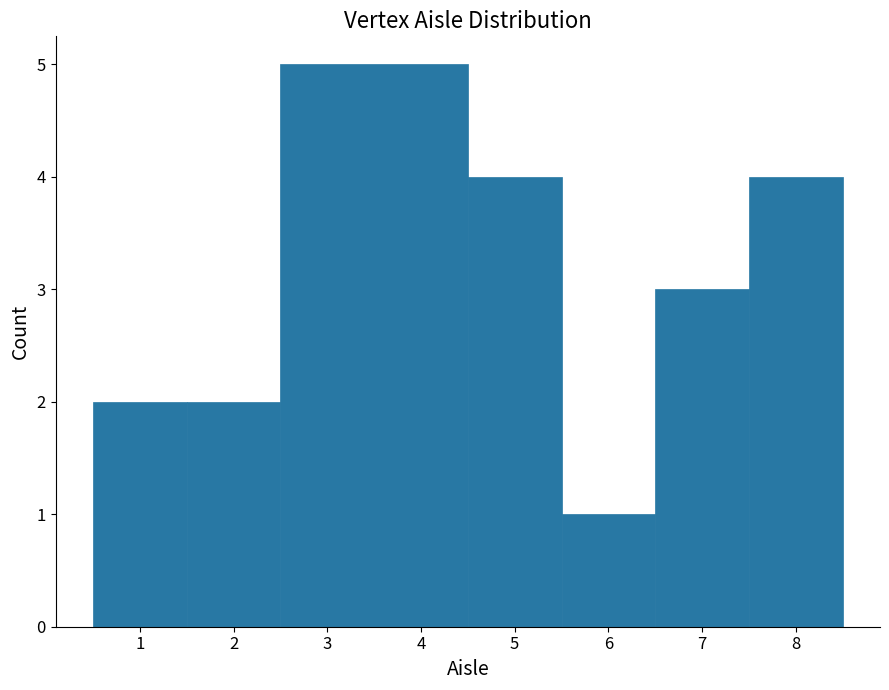

Reading left to right, transcribe this chart: for each bar, give the range it covers on the x-axis and its height. The values are not printed on the chart, so give them approximately, as read against the axis.

0.5 to 1.5: 2
1.5 to 2.5: 2
2.5 to 4.5: 5
4.5 to 5.5: 4
5.5 to 6.5: 1
6.5 to 7.5: 3
7.5 to 8.5: 4